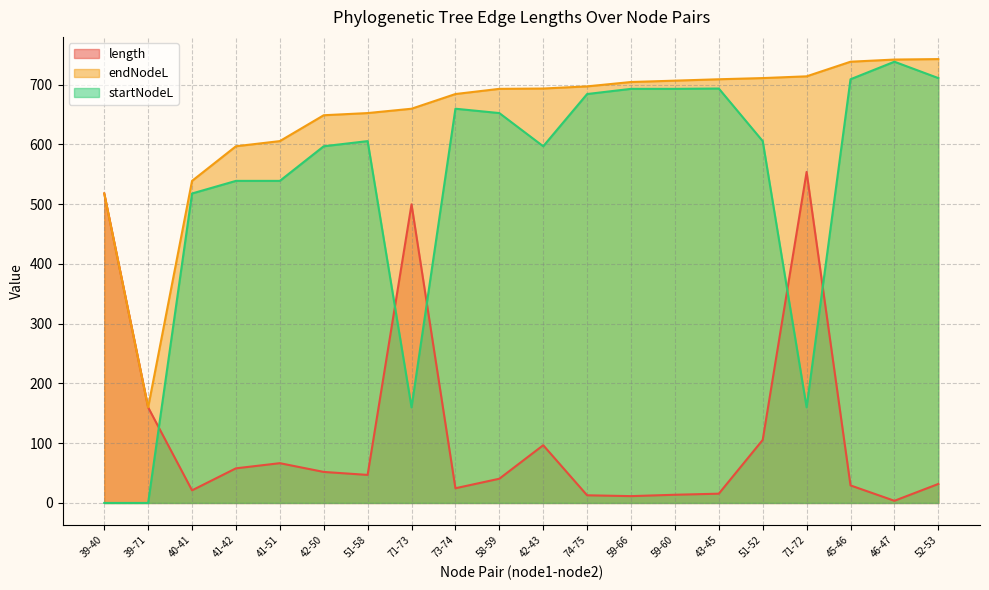

At which label does endNodeL first exceed 693?

42-43